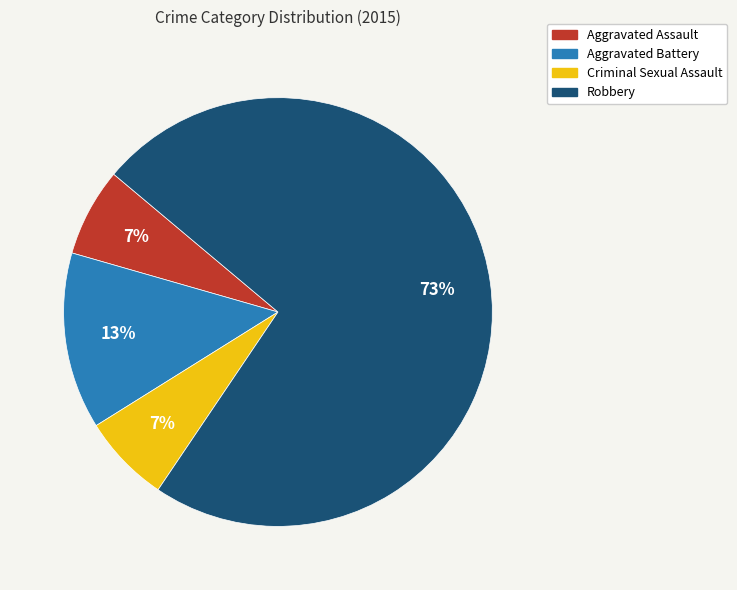

What percentage is the Robbery slice, to the nearest percent?

73%